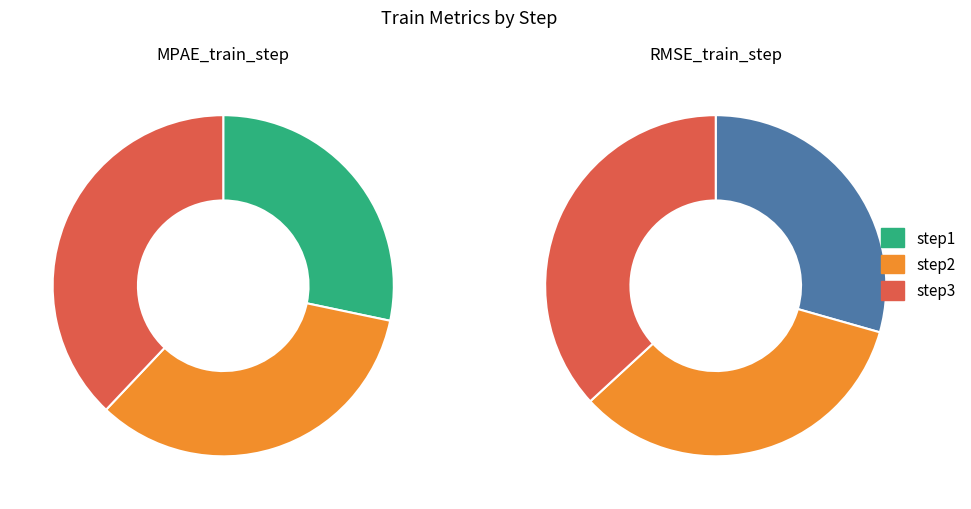

To the nearest percent, what is the combined percentage of step3 and step2?

71%